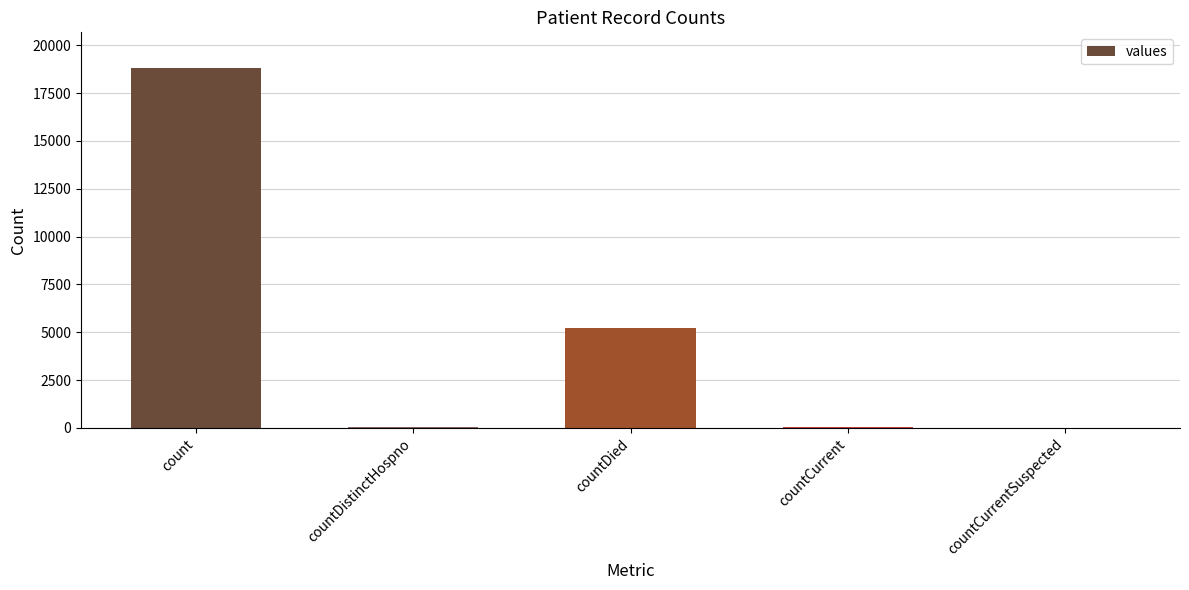

What is the sum of all values?

24057